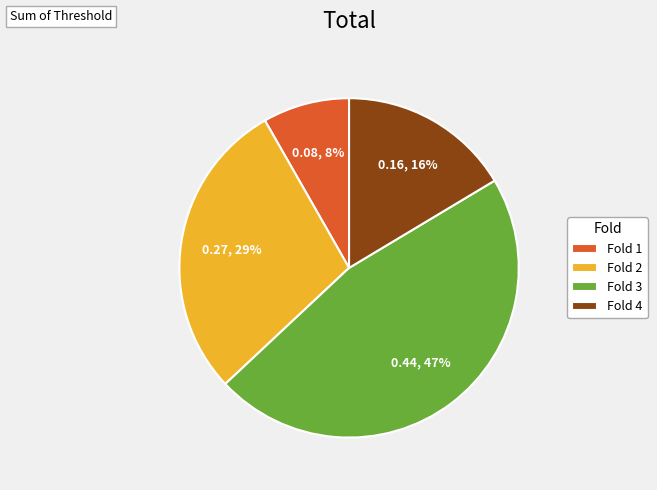

How many slices are in this pie chart?

4